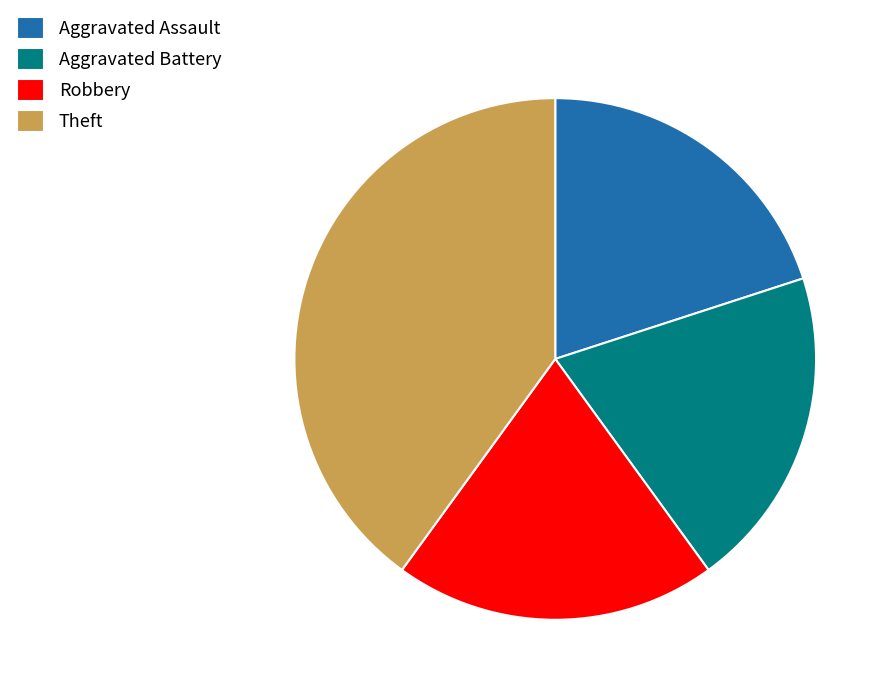

Is it true that Robbery is 30% of the pie?

False